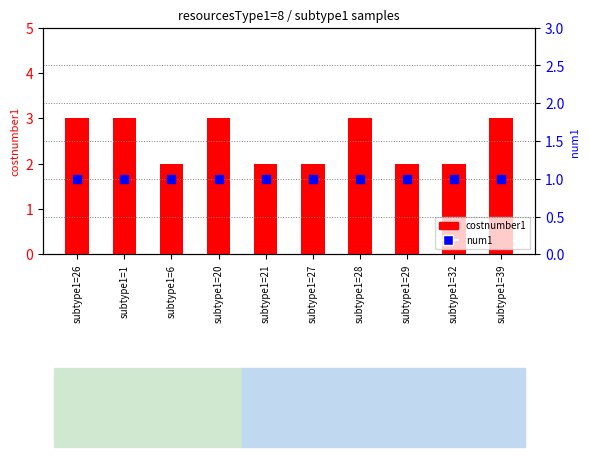

What is the total value across all series at subtype1=26?

4